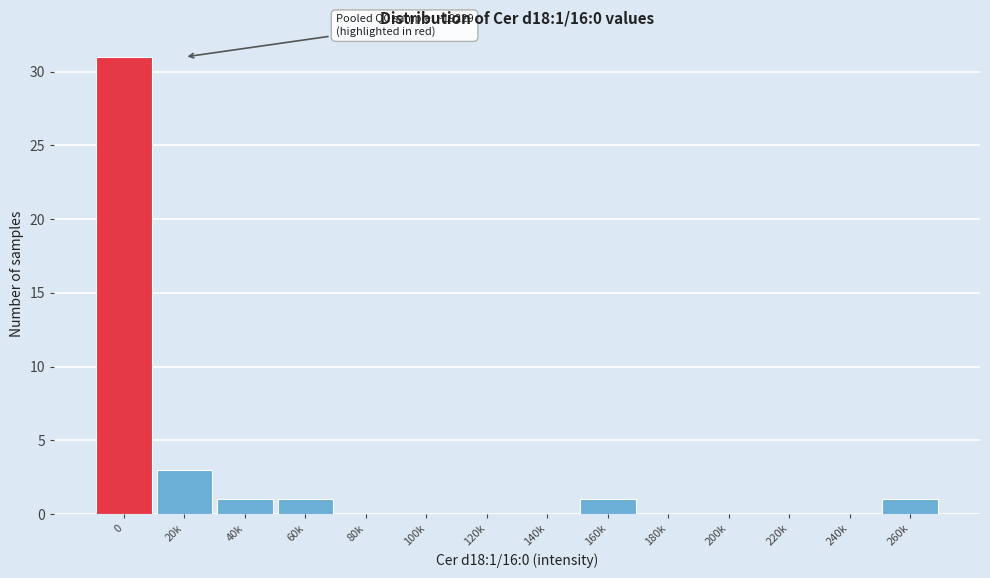

Reading left to right, what are all the values shown in this chart?

0=31	20k=3	40k=1	60k=1	80k=0	100k=0	120k=0	140k=0	160k=1	180k=0	200k=0	220k=0	240k=0	260k=1